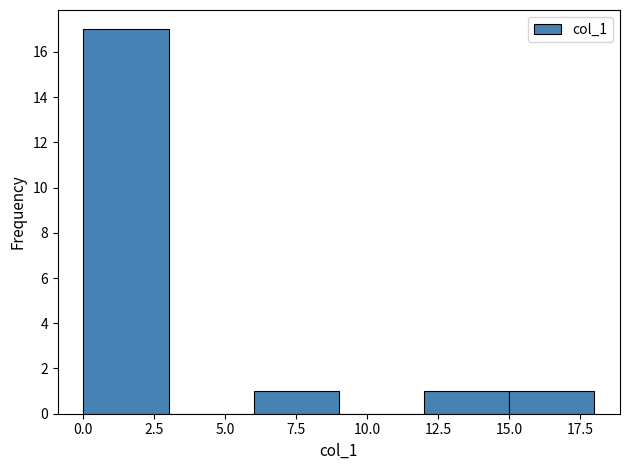

Over which range of the x-axis is the bar tallest?

0 to 3